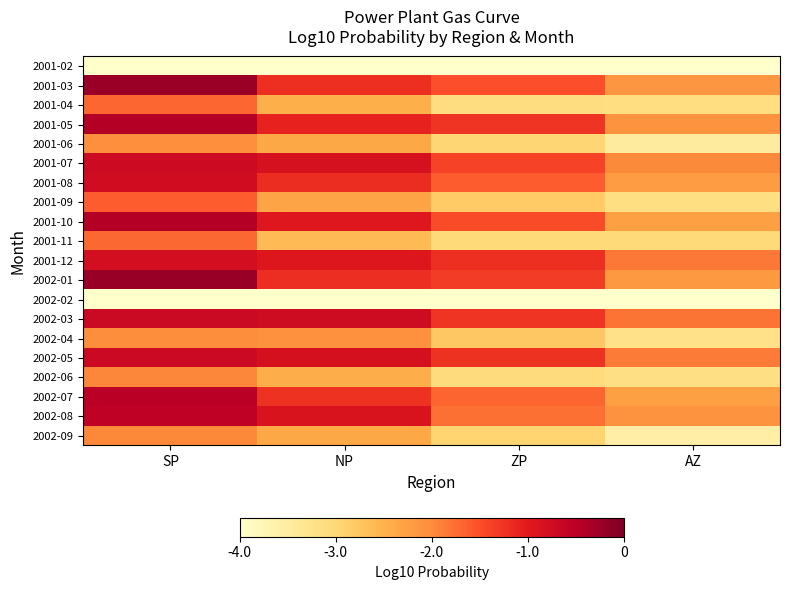

Which label corresponds to the largest value in the chart?

SP